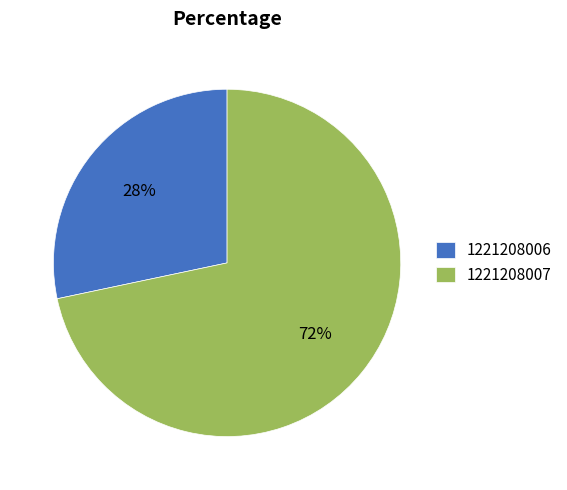

To the nearest percent, what portion does 1221208007 represent?

72%